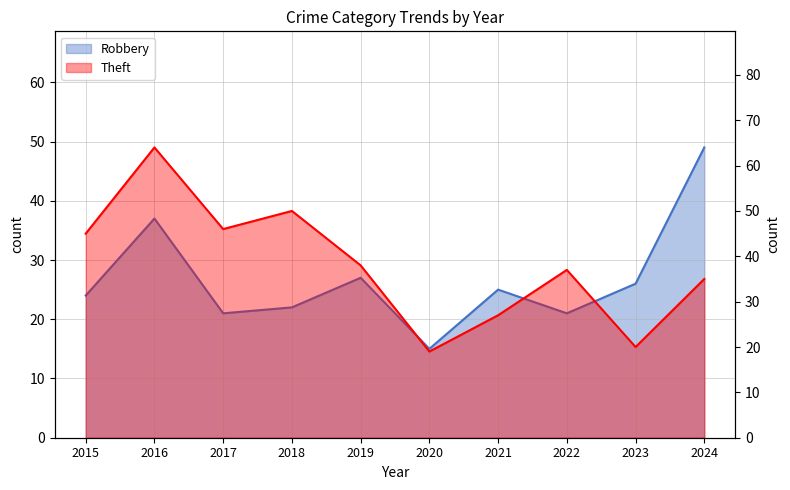

Does the chart display data point markers on the line(s)?

No